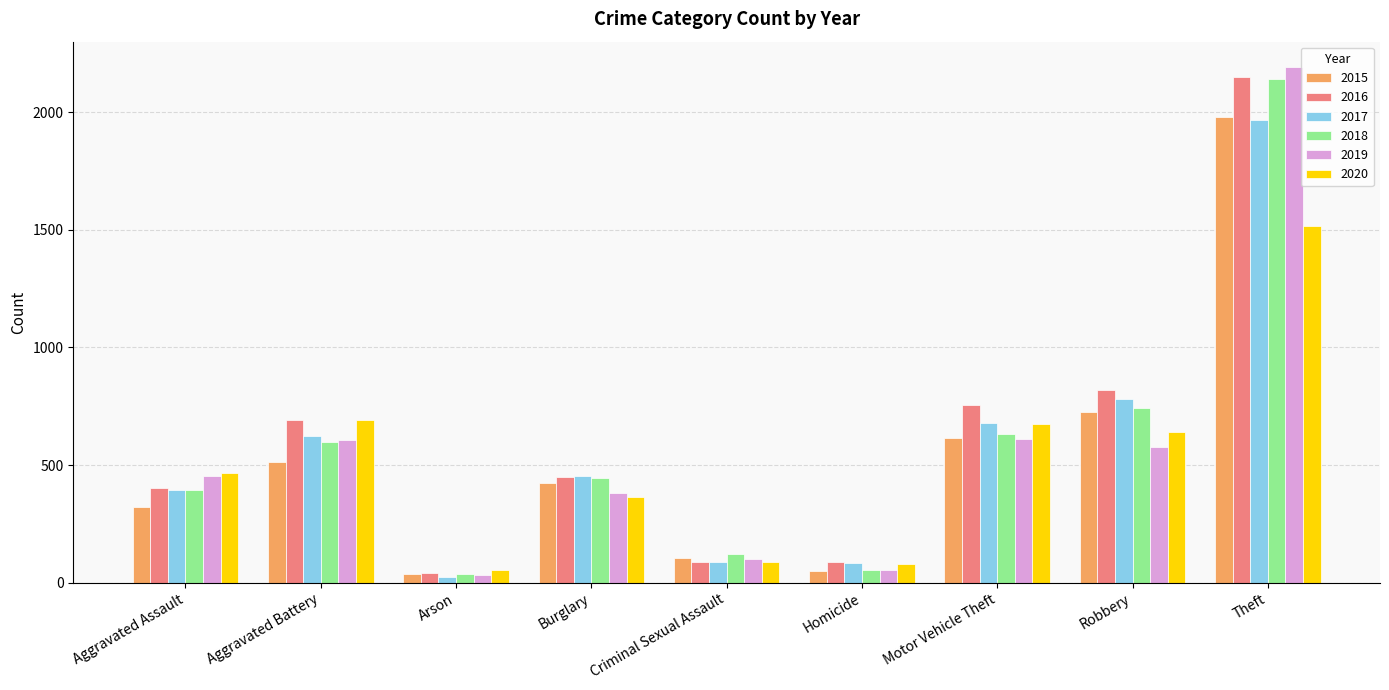

What is the minimum value shown in the chart?

23